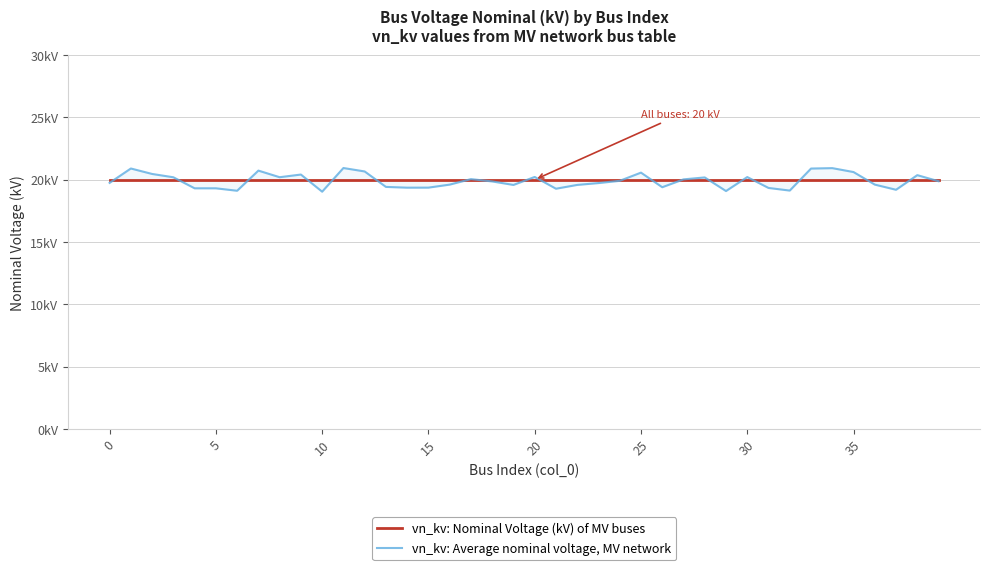

Rank the series by their average value, from lowest to highest.

vn_kv: Average nominal voltage, MV network, vn_kv: Nominal Voltage (kV) of MV buses